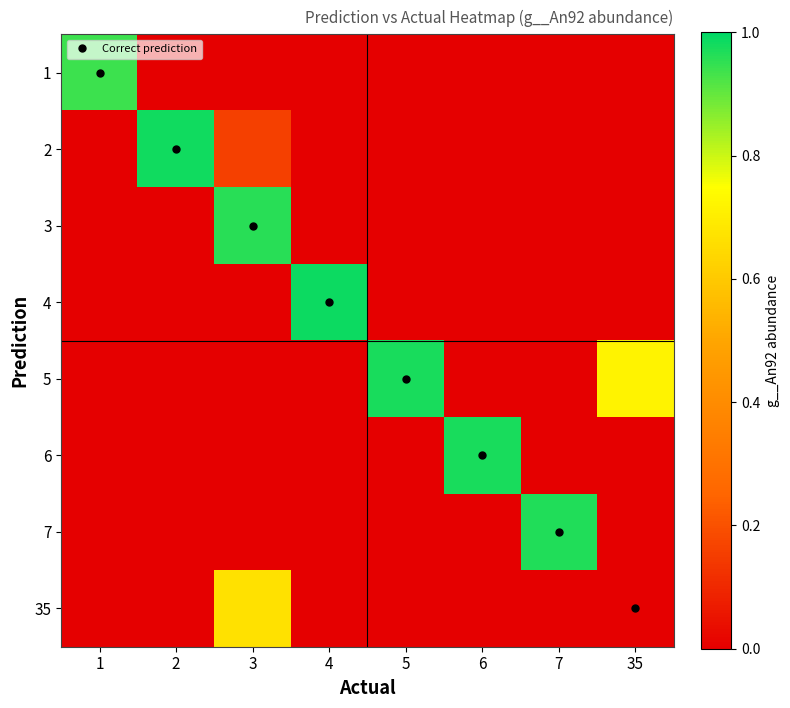

Rank the series by their maximum value, from highest to lowest.

4, 2, 5, 6, 7, 3, 1, 35